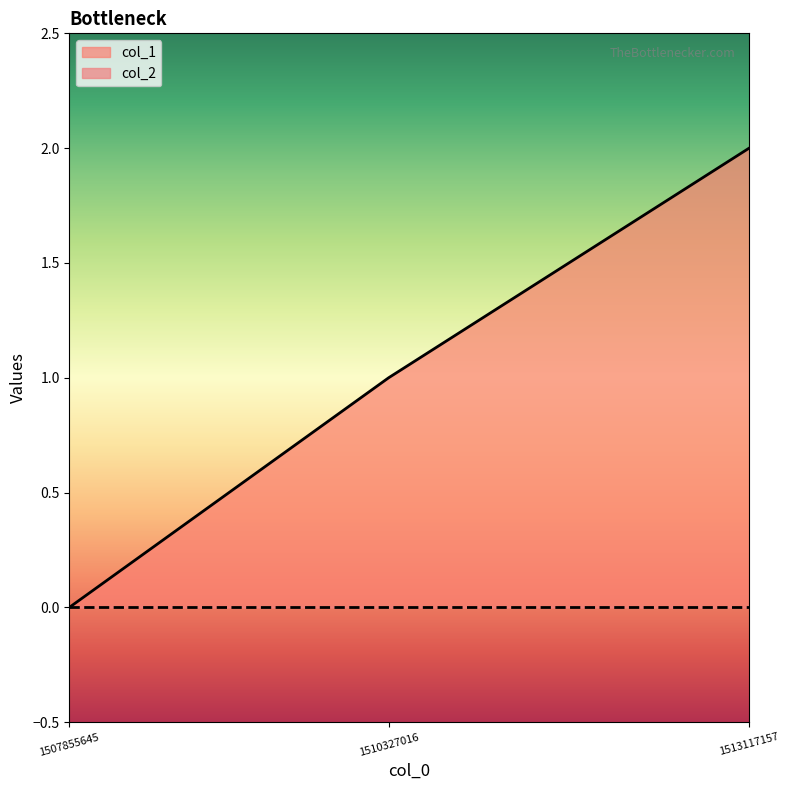

What is the difference between the maximum and minimum values?

2